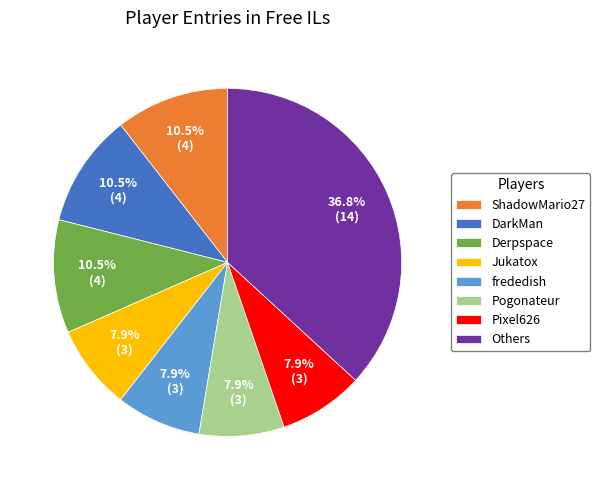

Is there a majority slice in this chart?

No